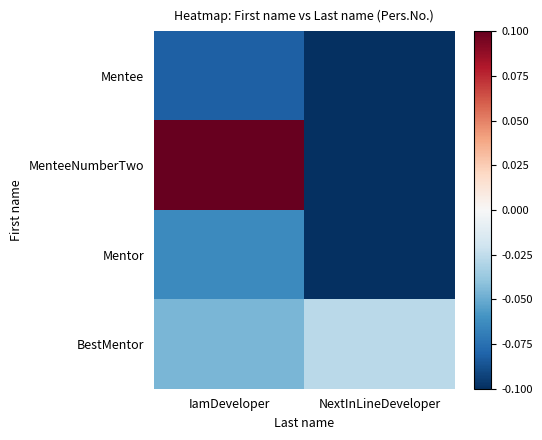

What is the spread (max minus min) of values at IamDeveloper?

0.2